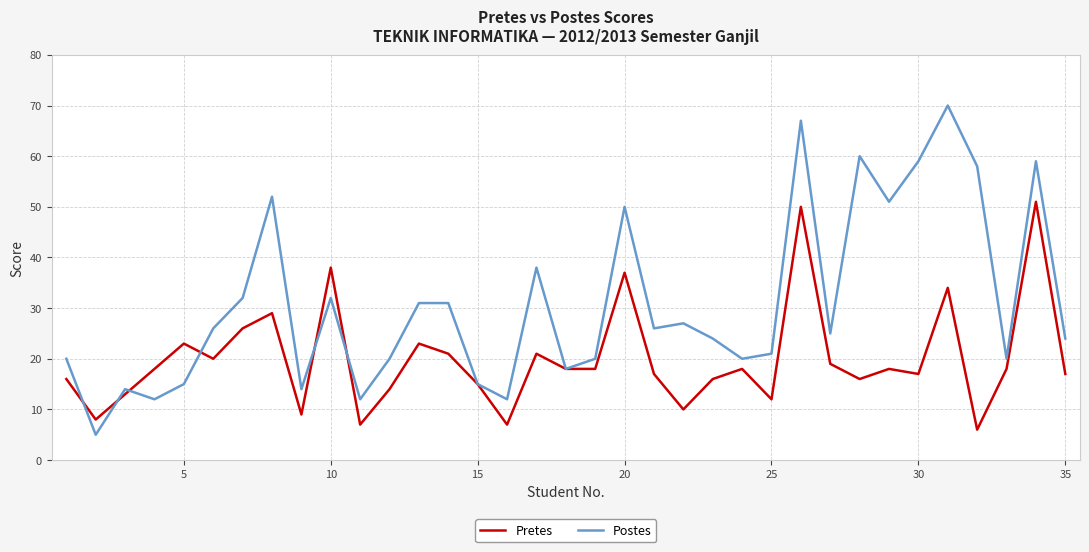

Which series has the largest range (max minus min)?

Postes